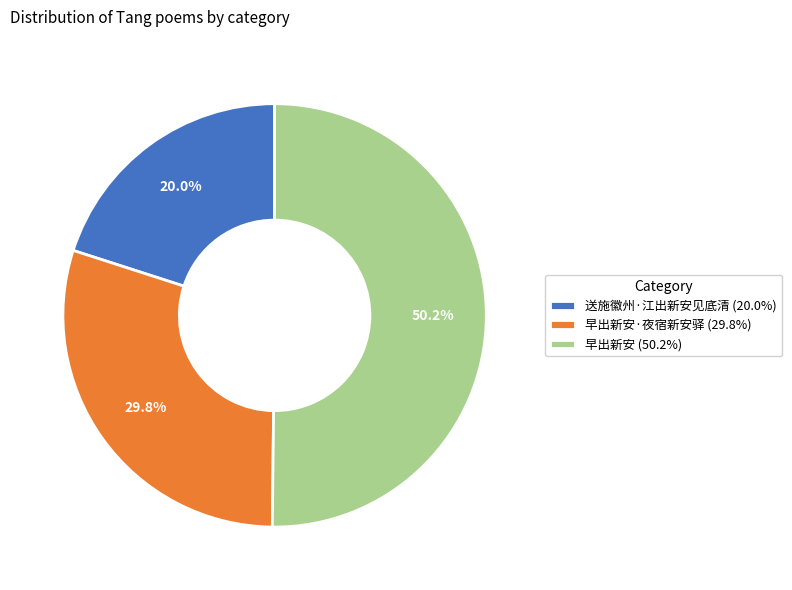

How many slices are in this pie chart?

3